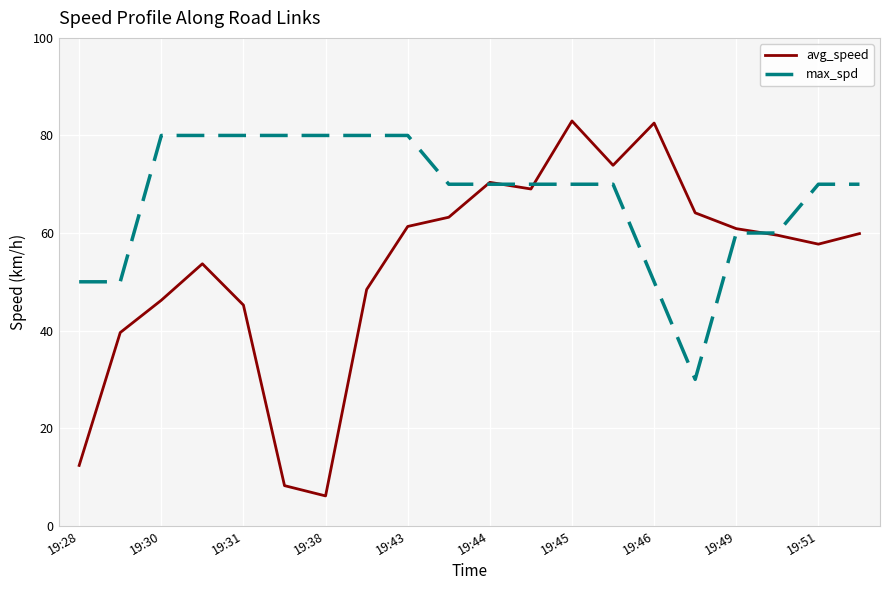

What is the maximum value shown in the chart?

83.0